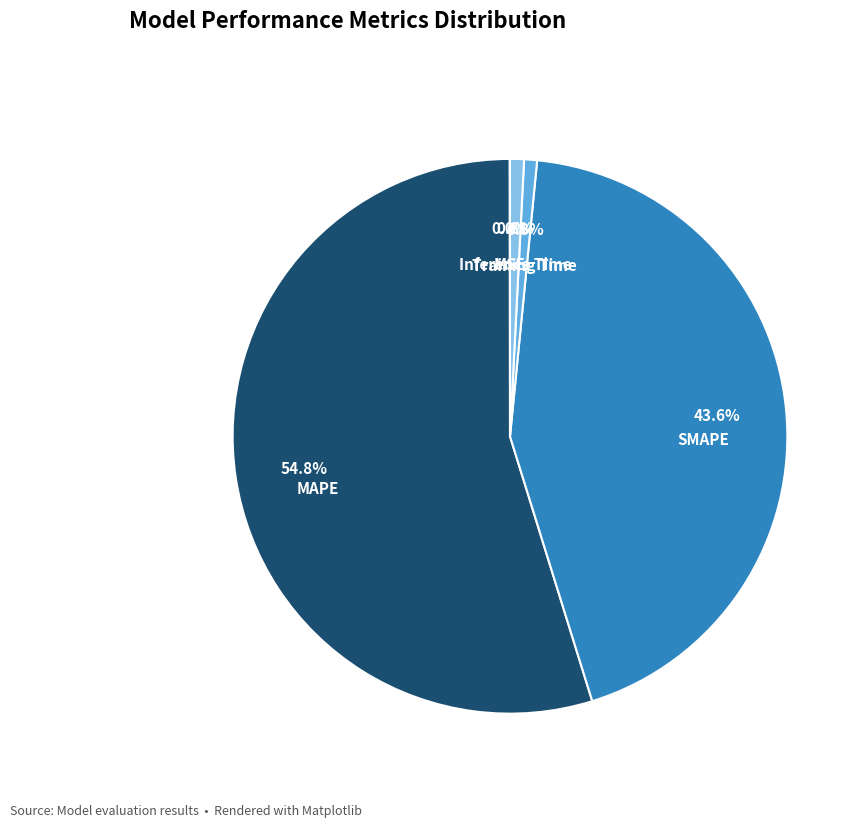

What is the ratio of the value at SMAPE to the value at MAPE?

0.8